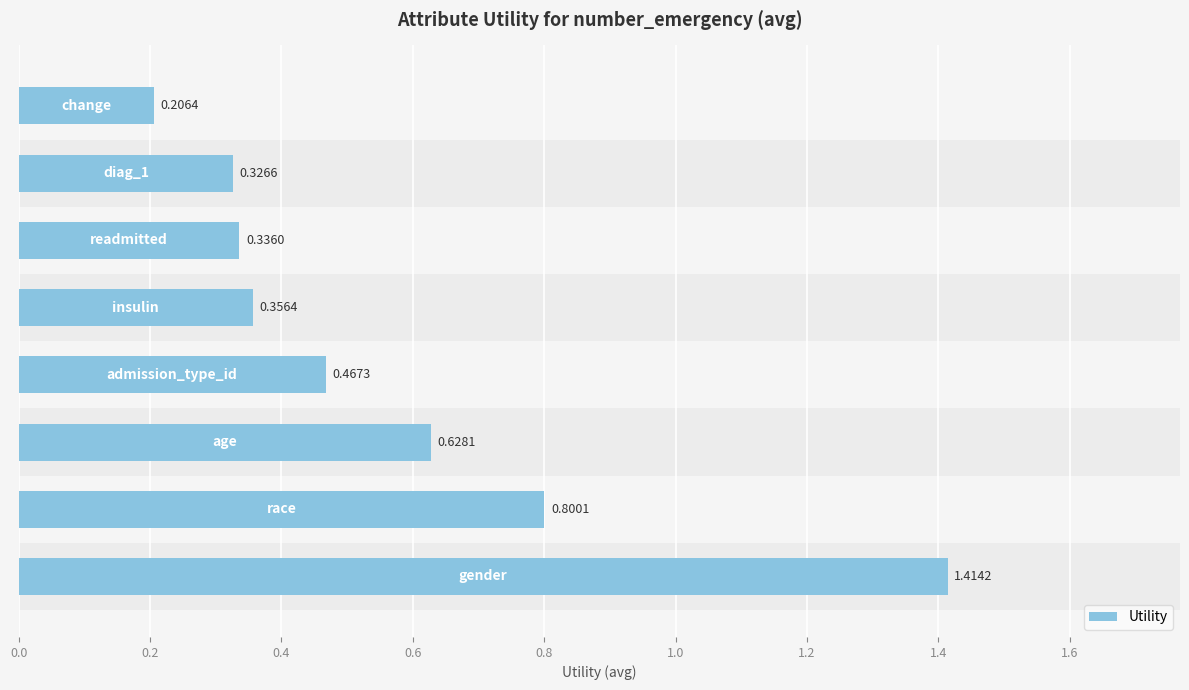

Count the values in the range 0 to 1.

7